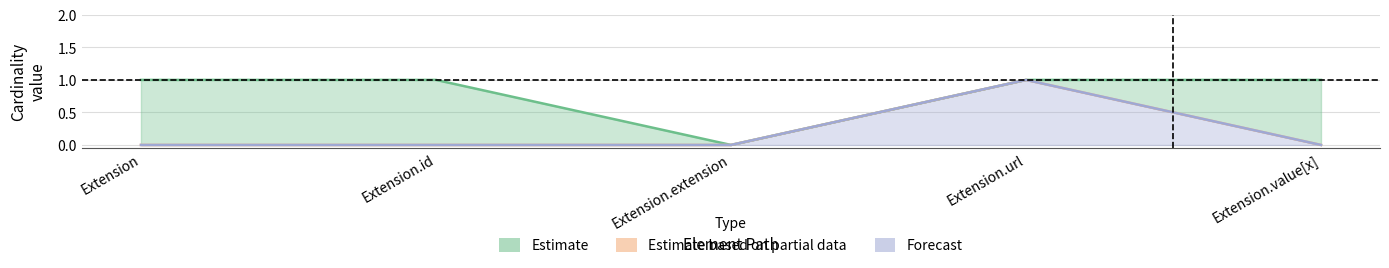

What is the sum of all Base Min values?

1